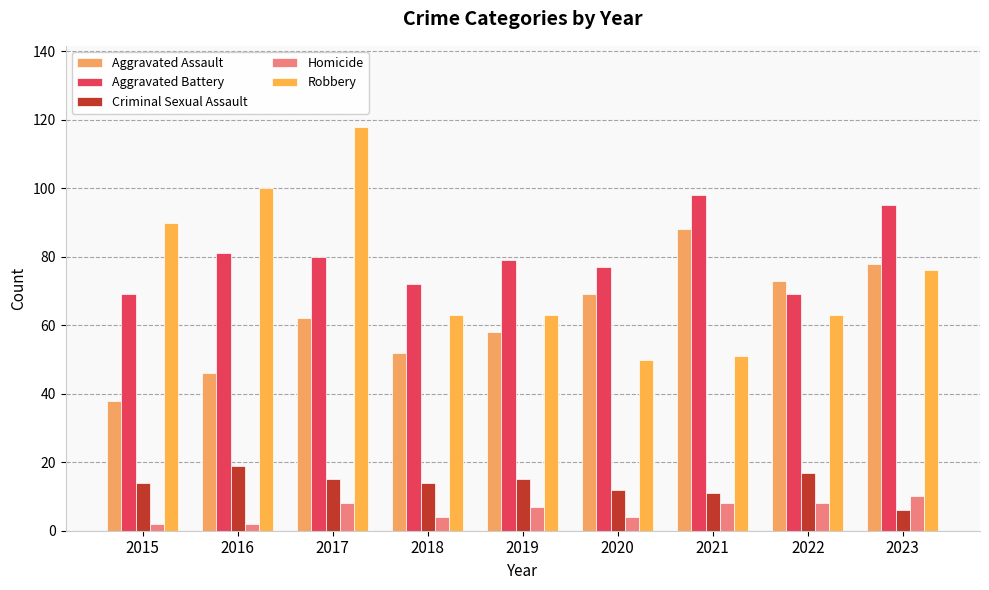

Count the Homicide values in the range 4 to 8.

6